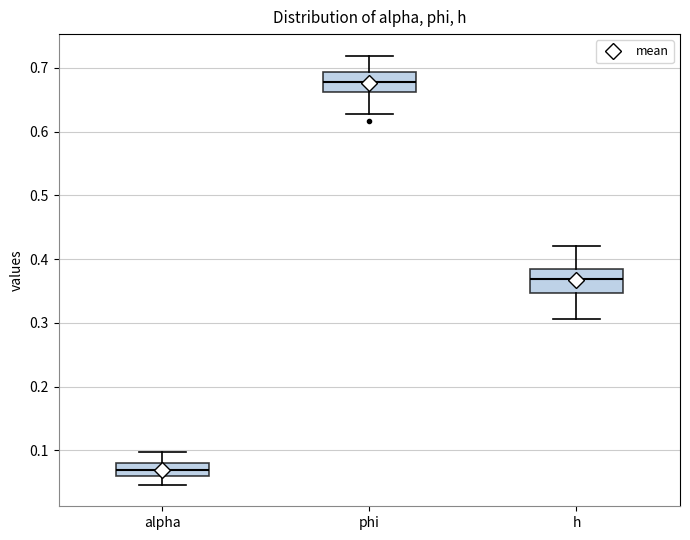

Which box's median line is the lowest?

alpha